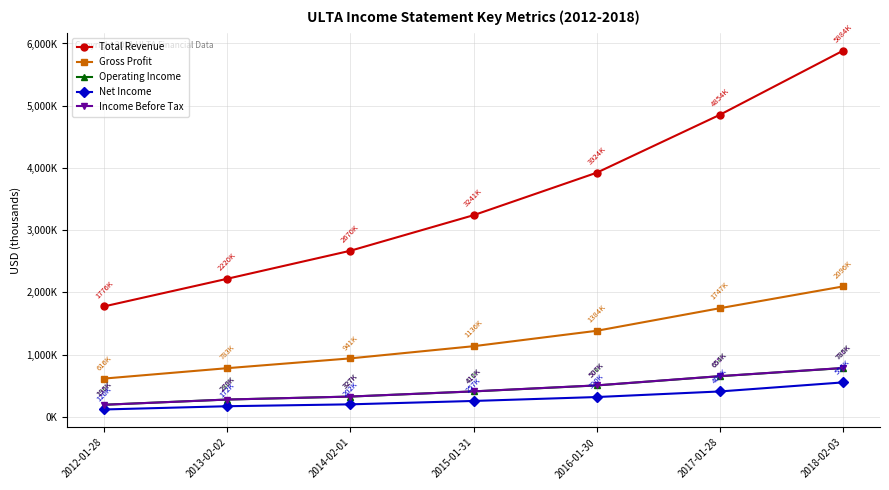

What is the smallest value displayed?

120300